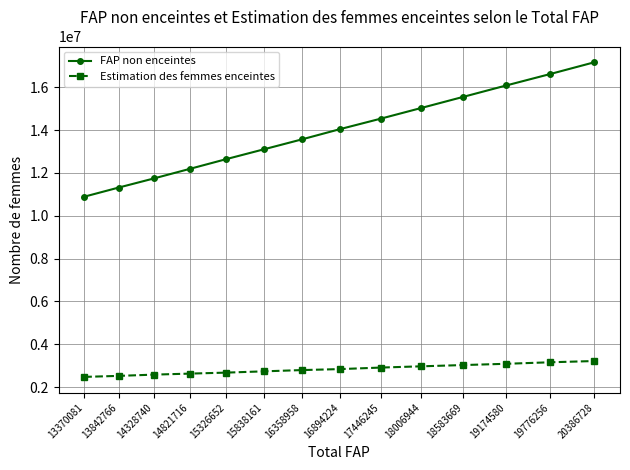

True or false: Estimation des femmes enceintes and FAP non enceintes cross at least once.

False